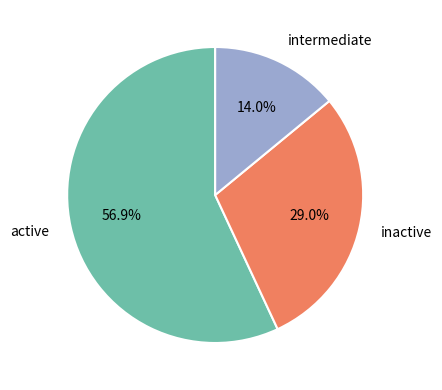

Rank the categories by value from highest to lowest.

active, inactive, intermediate